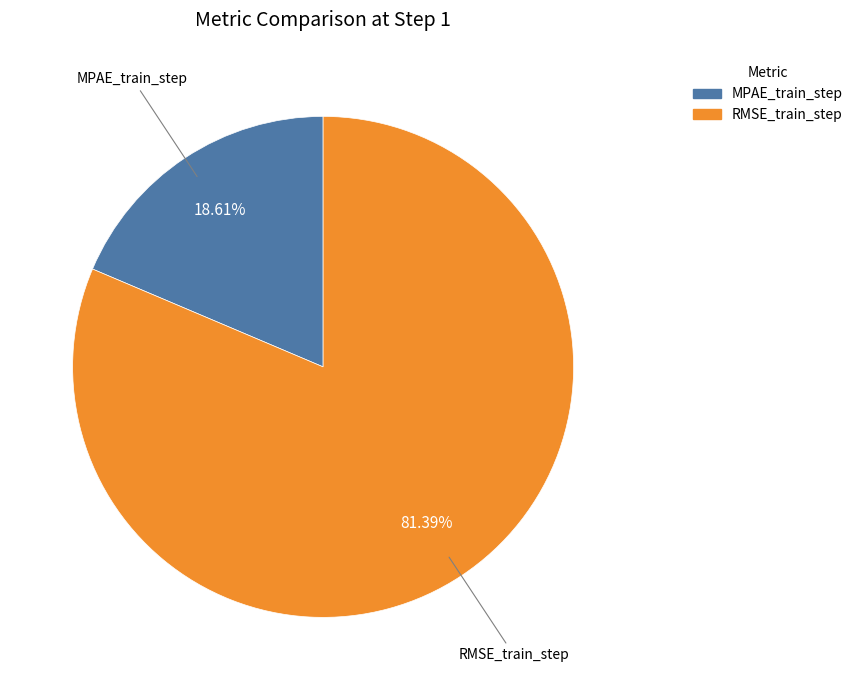

Between RMSE_train_step and MPAE_train_step, which is larger?

RMSE_train_step